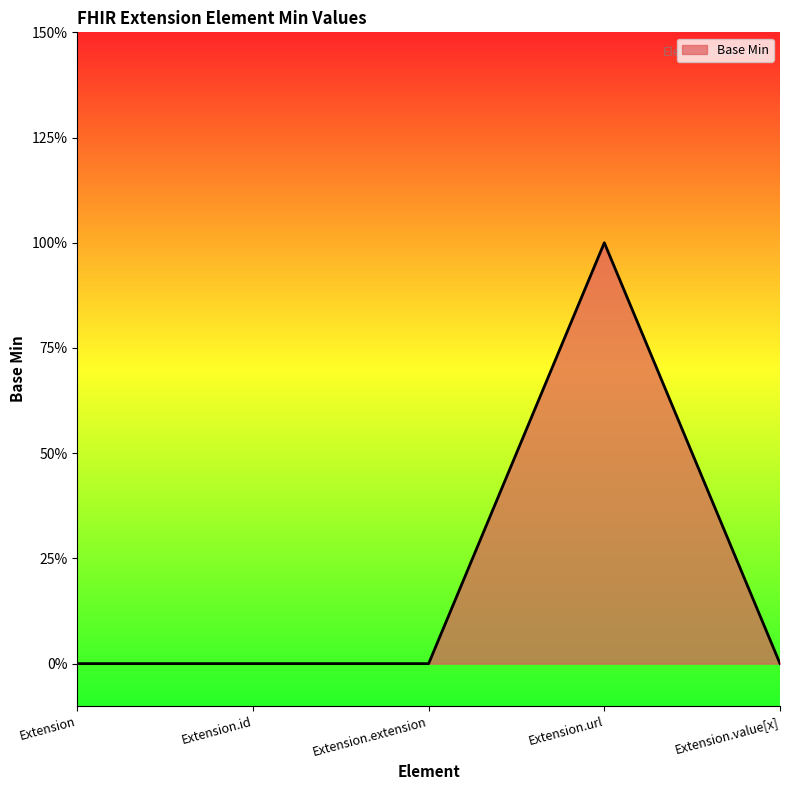

Is this an area chart (filled region under the line)?

Yes